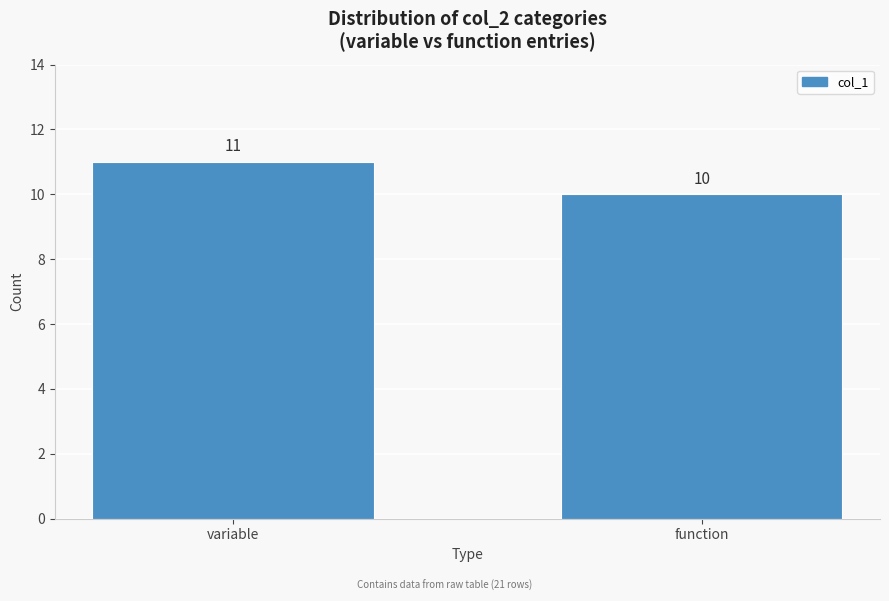

Reading left to right, what are all the values shown in this chart?

variable=11	function=10